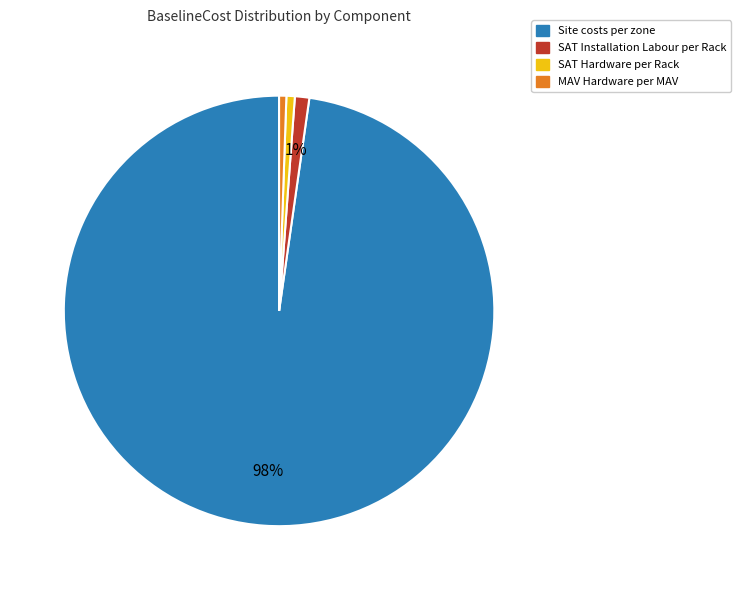

To the nearest percent, what is the average slice percentage?

25%